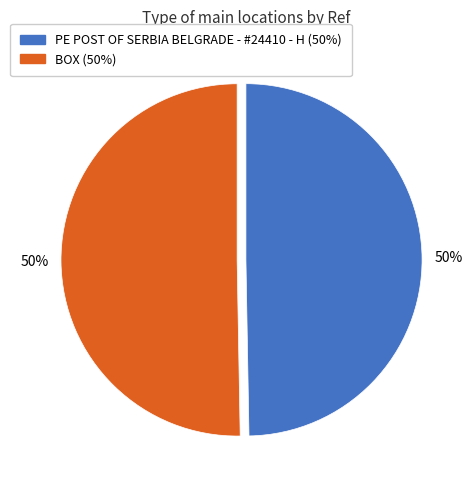

What is the ratio of the value at BOX to the value at PE POST OF SERBIA BELGRADE - #24410 - H?

1.0